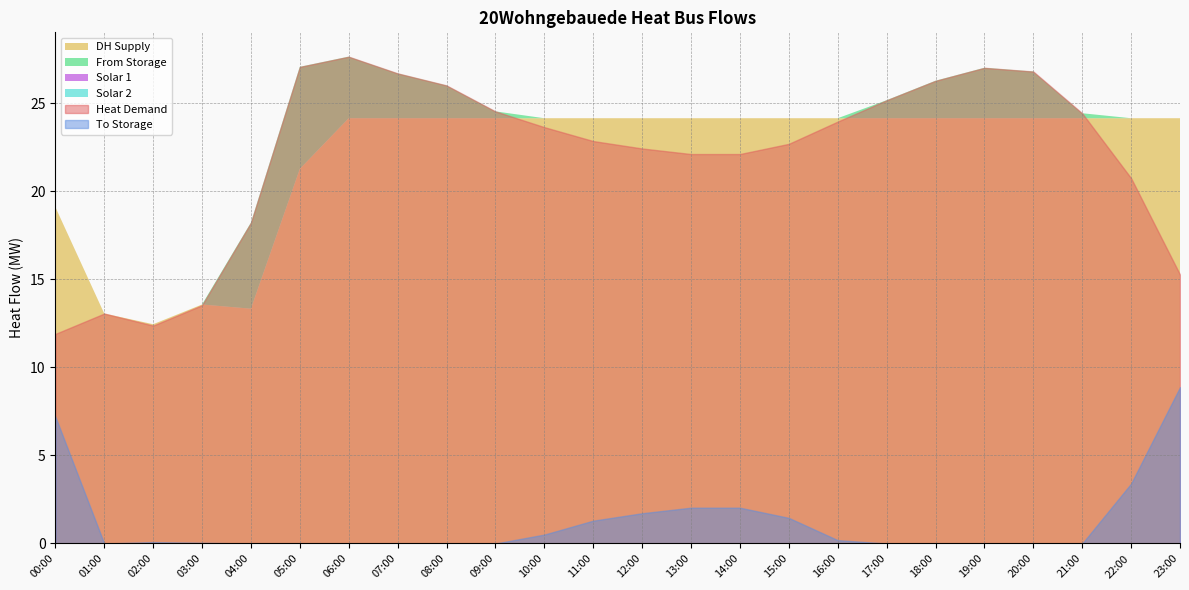

What position from the left is 12:00?

13